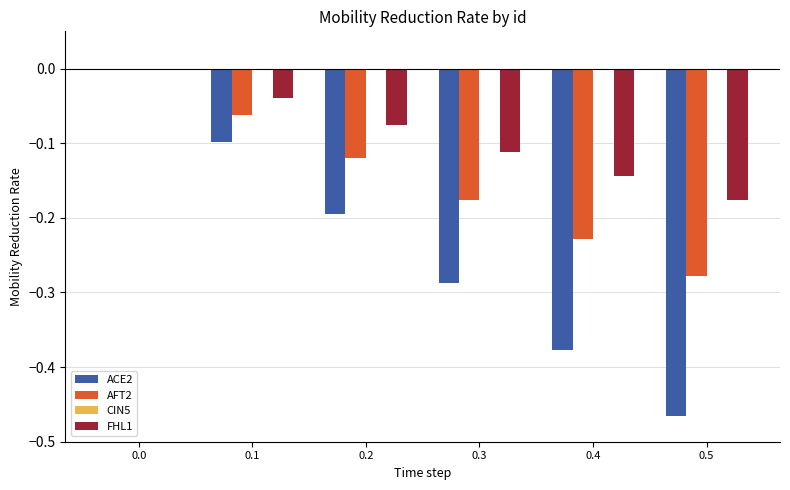

Does the chart contain stacked bars?

No